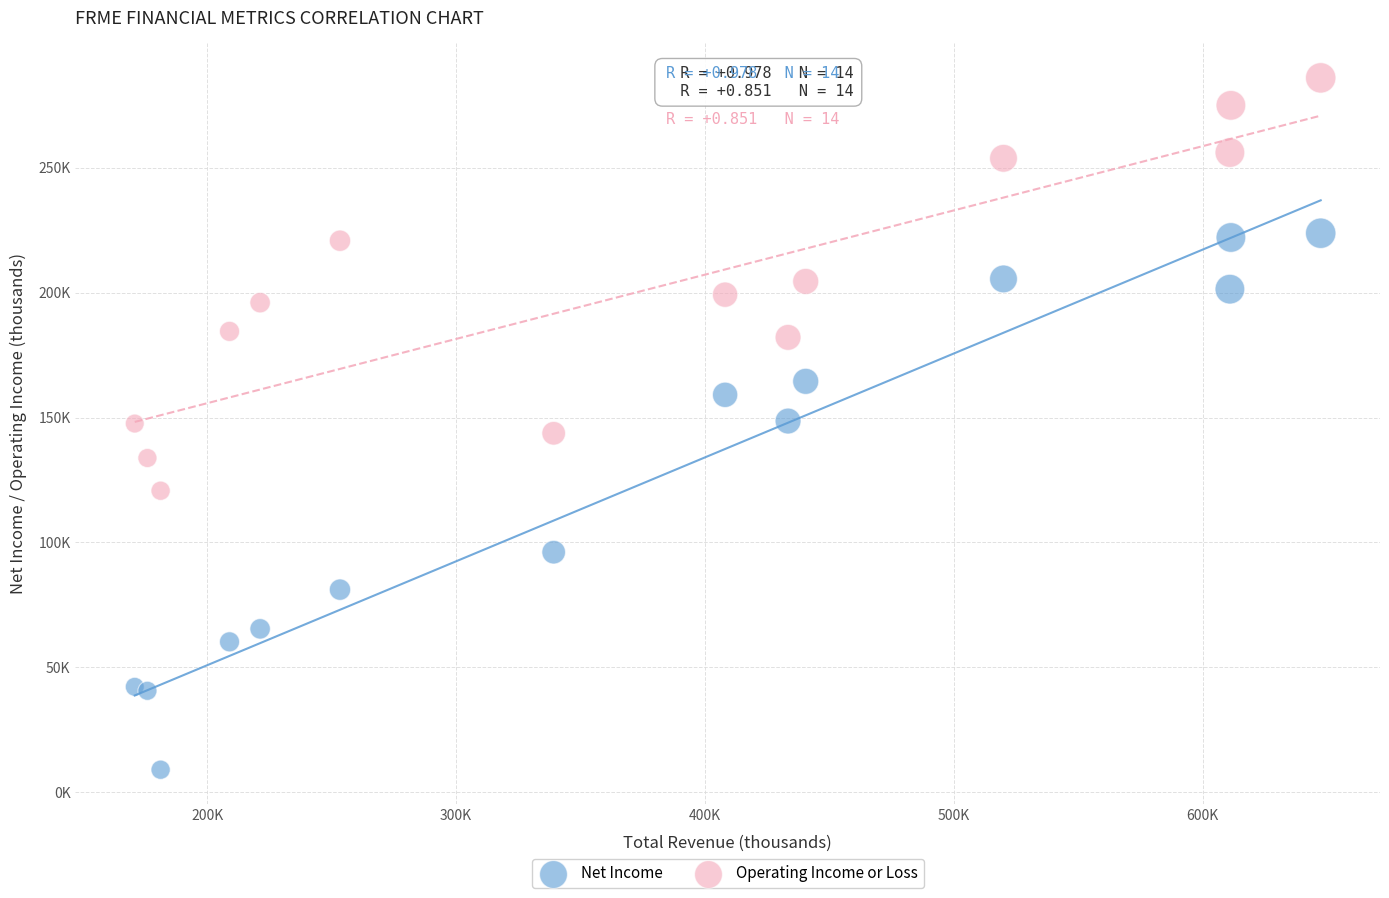

Which series contains the highest Y value?

Operating Income or Loss